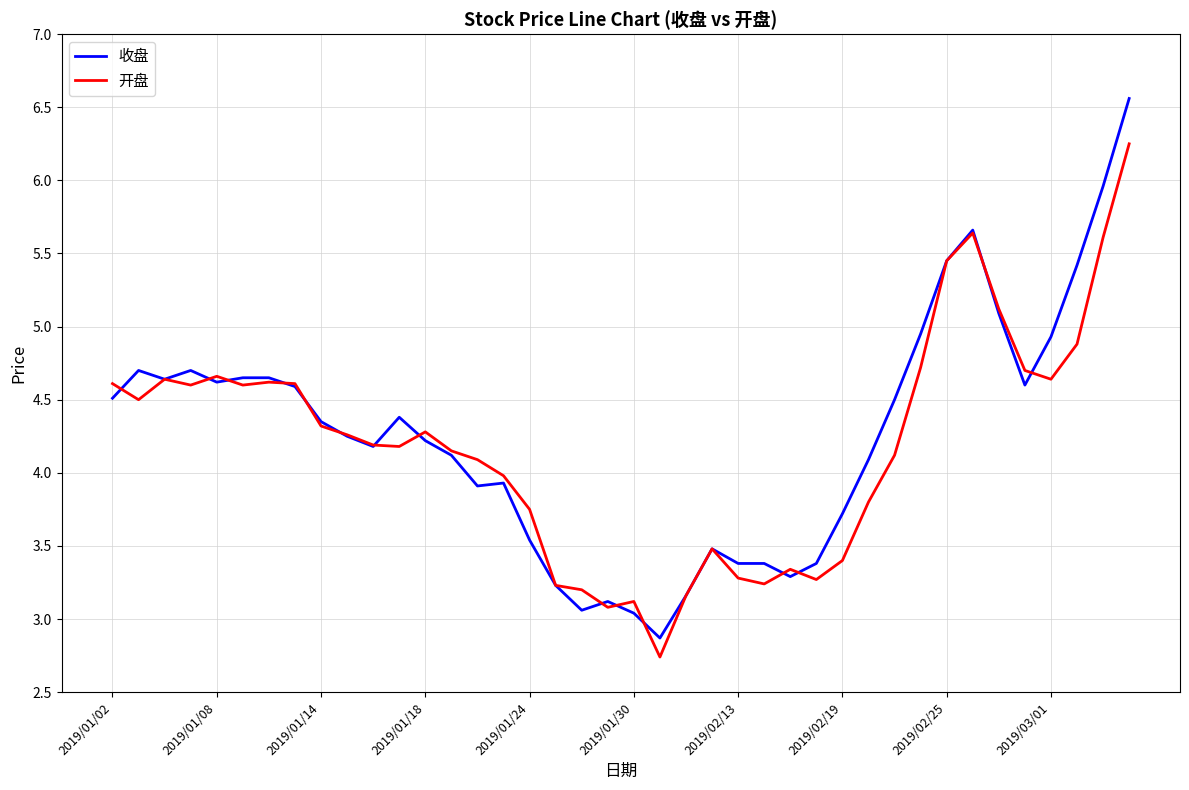

List the series in order of their peak value, lowest first.

开盘, 收盘